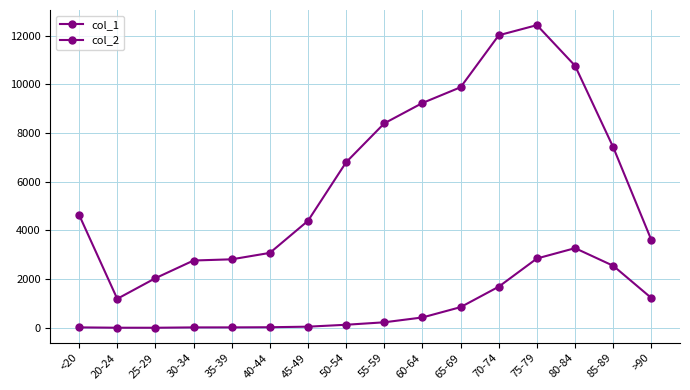

How many lines are shown in the chart?

2